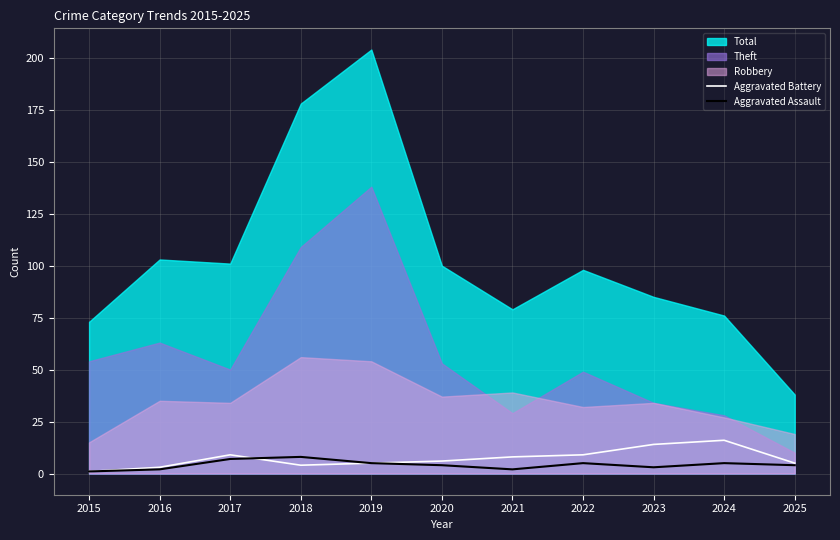

True or false: Aggravated Battery has a value of 9 at 2017.

True